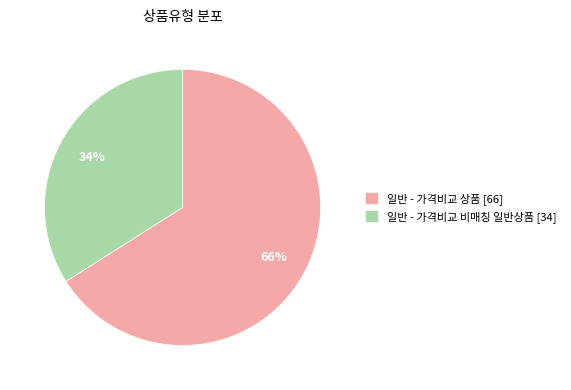

Is there a majority slice in this chart?

Yes